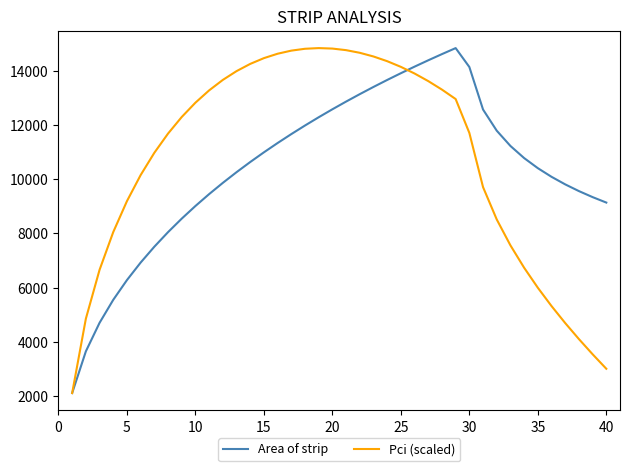

What is the minimum value shown in the chart?

2114.0